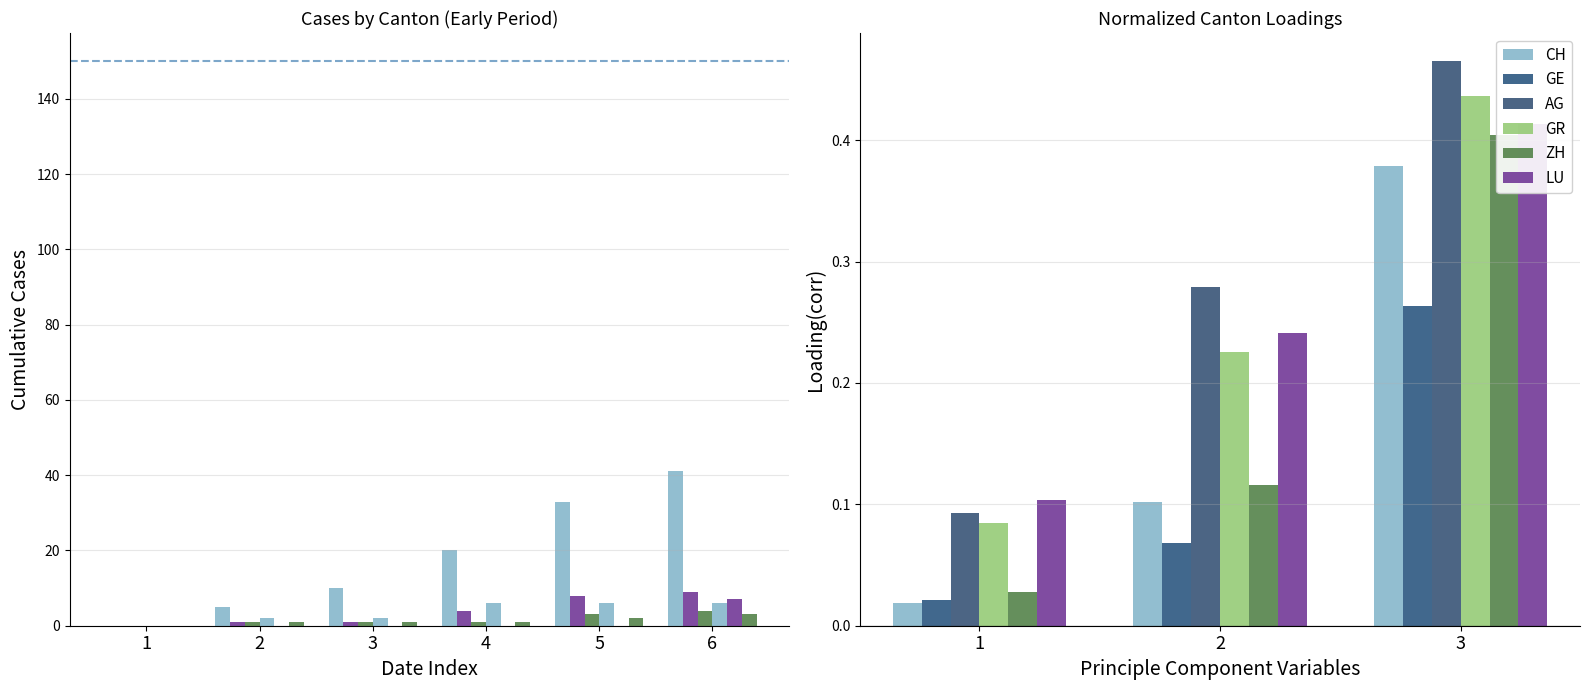

What is the spread (max minus min) of values at 3?

0.2